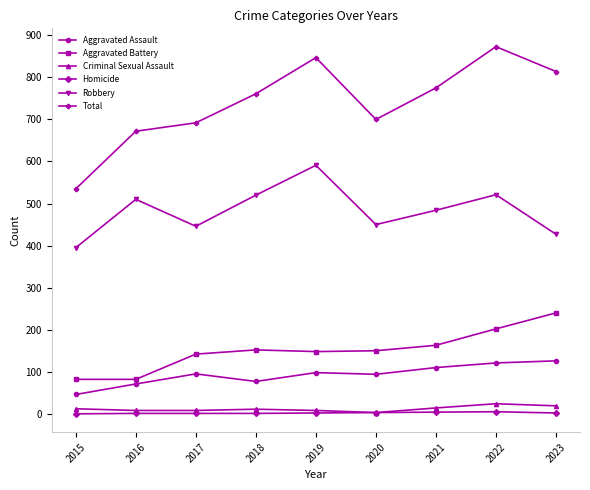

Is it true that Aggravated Assault equals 94 at 2020?

True